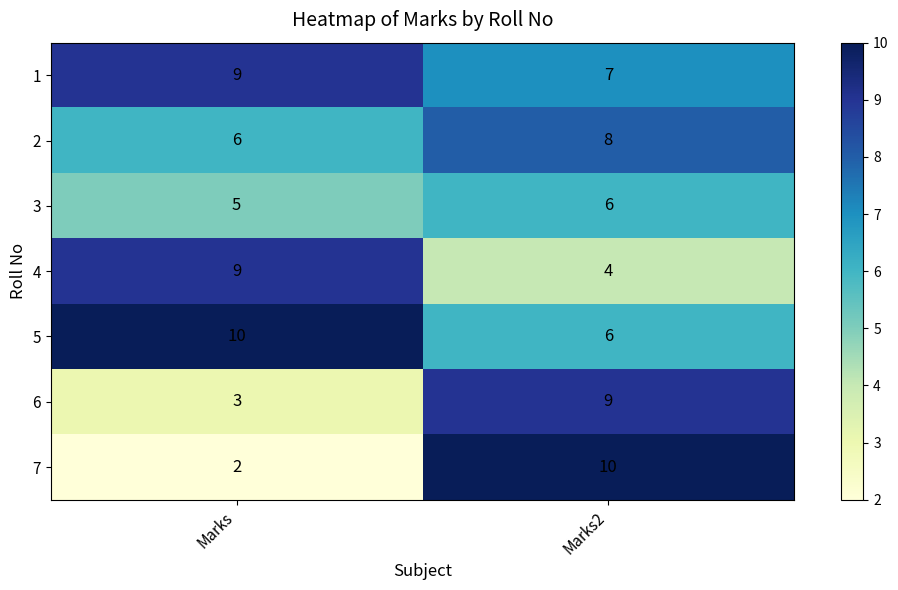

List the labels in order of 2 value, largest first.

Marks2, Marks